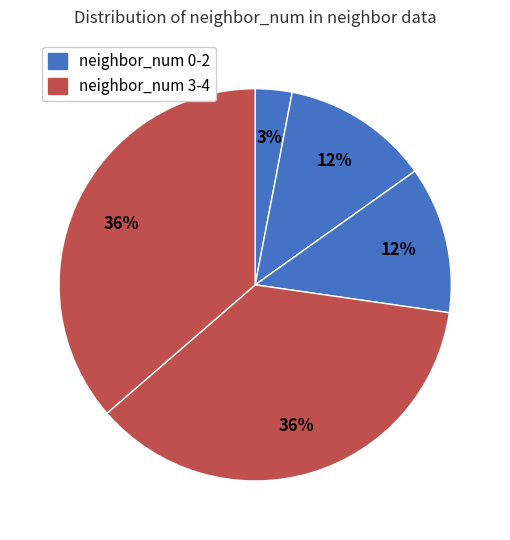

Which slice is the largest?

neighbor_num 3